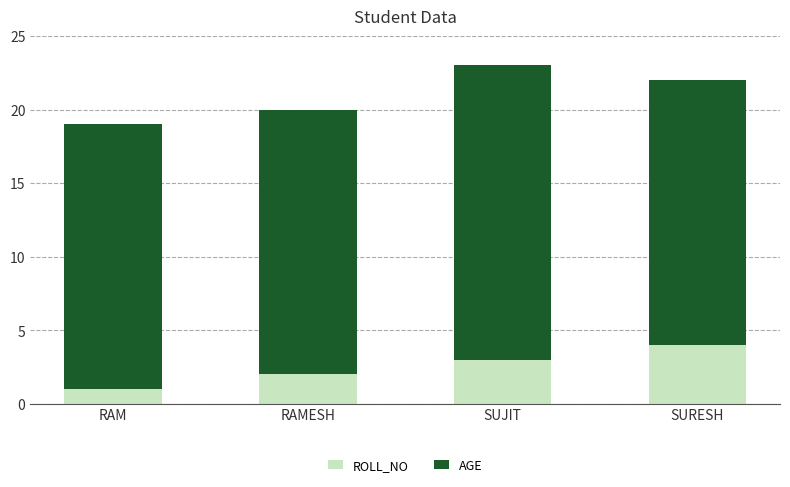

How many bars are there in total?

4